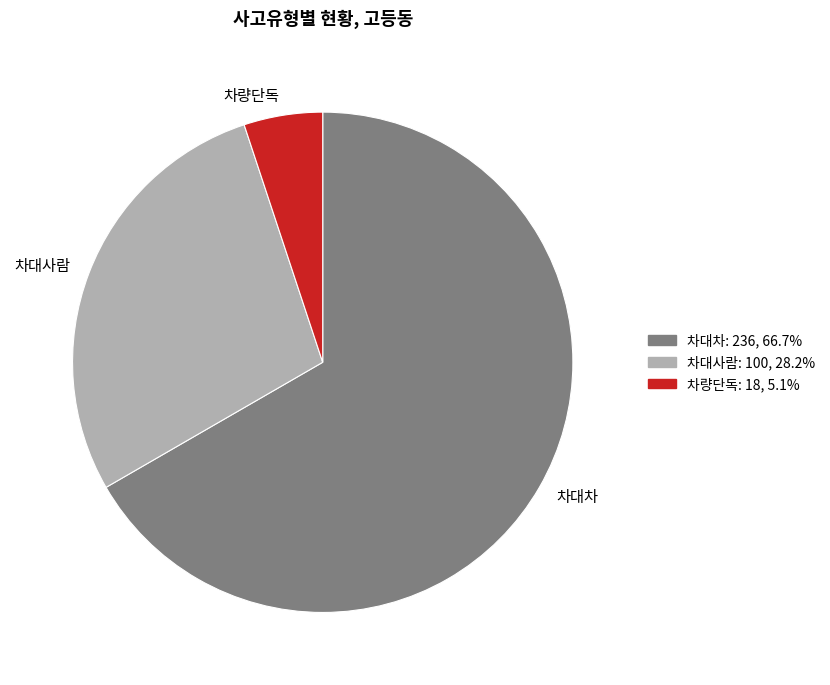

Is 차대사람 the majority of the pie?

No